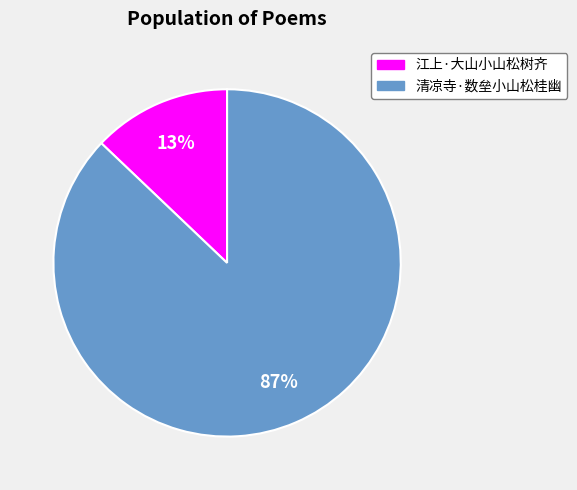

Which has a higher value, 江上·大山小山松树齐 or 清凉寺·数垒小山松桂幽?

清凉寺·数垒小山松桂幽